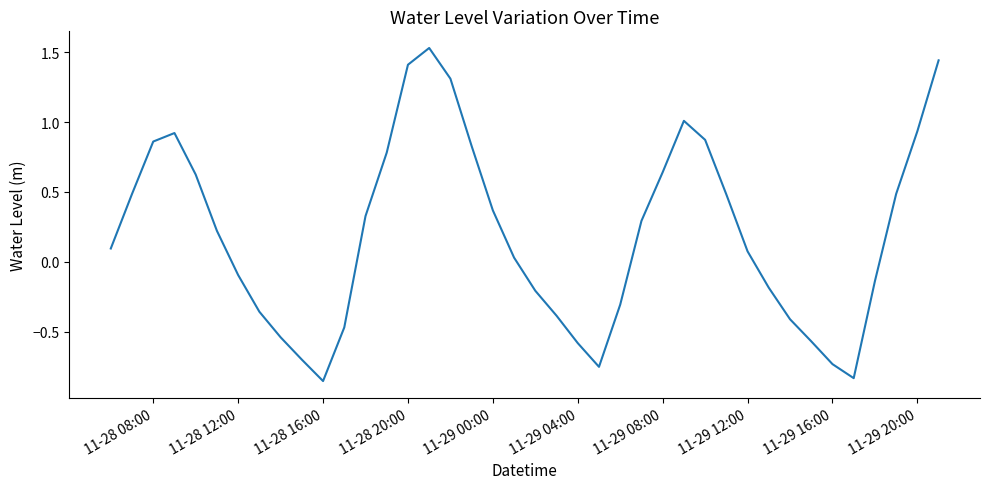

What is the smallest value displayed?

-0.9